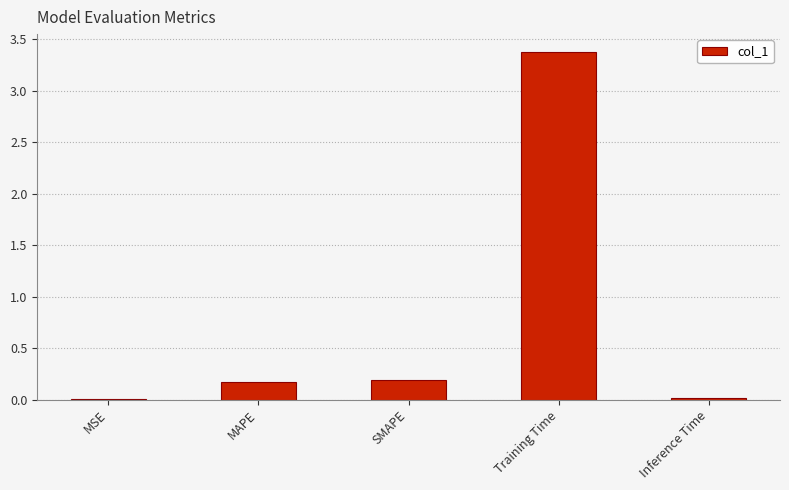

The value at Inference Time is 0.0. True or false?

True